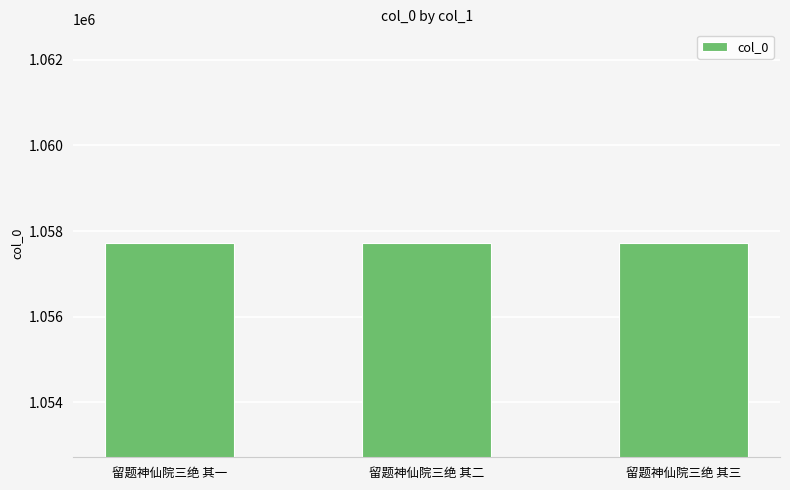

How many data points does each series have?

3